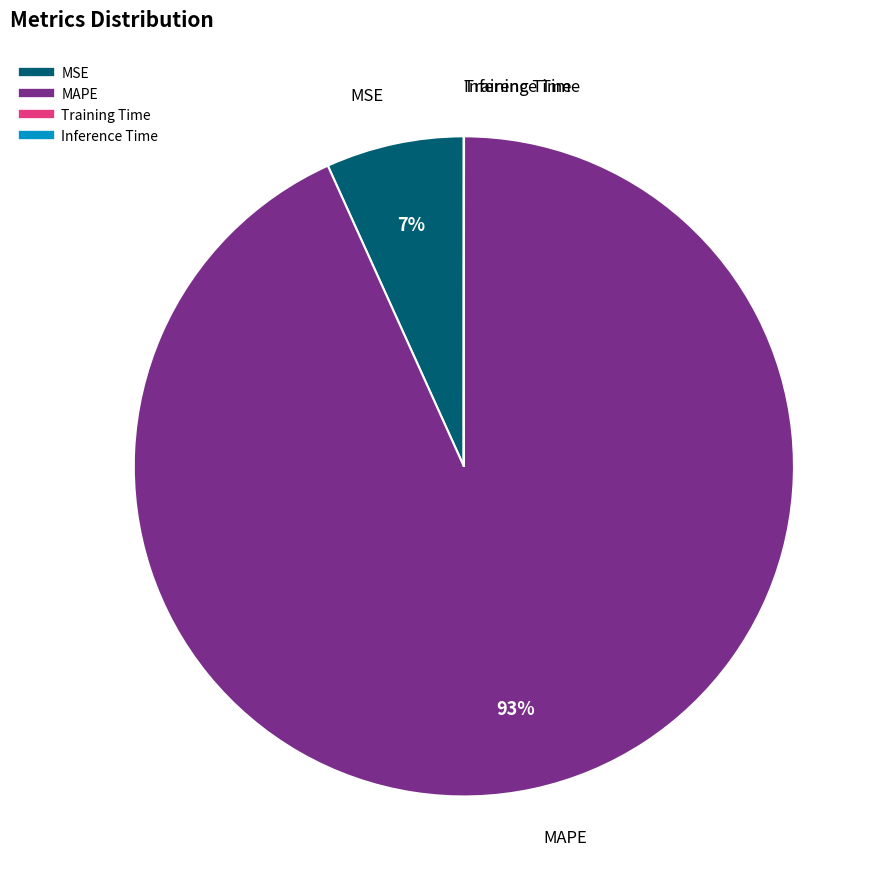

Which category has the biggest portion of the pie?

MAPE